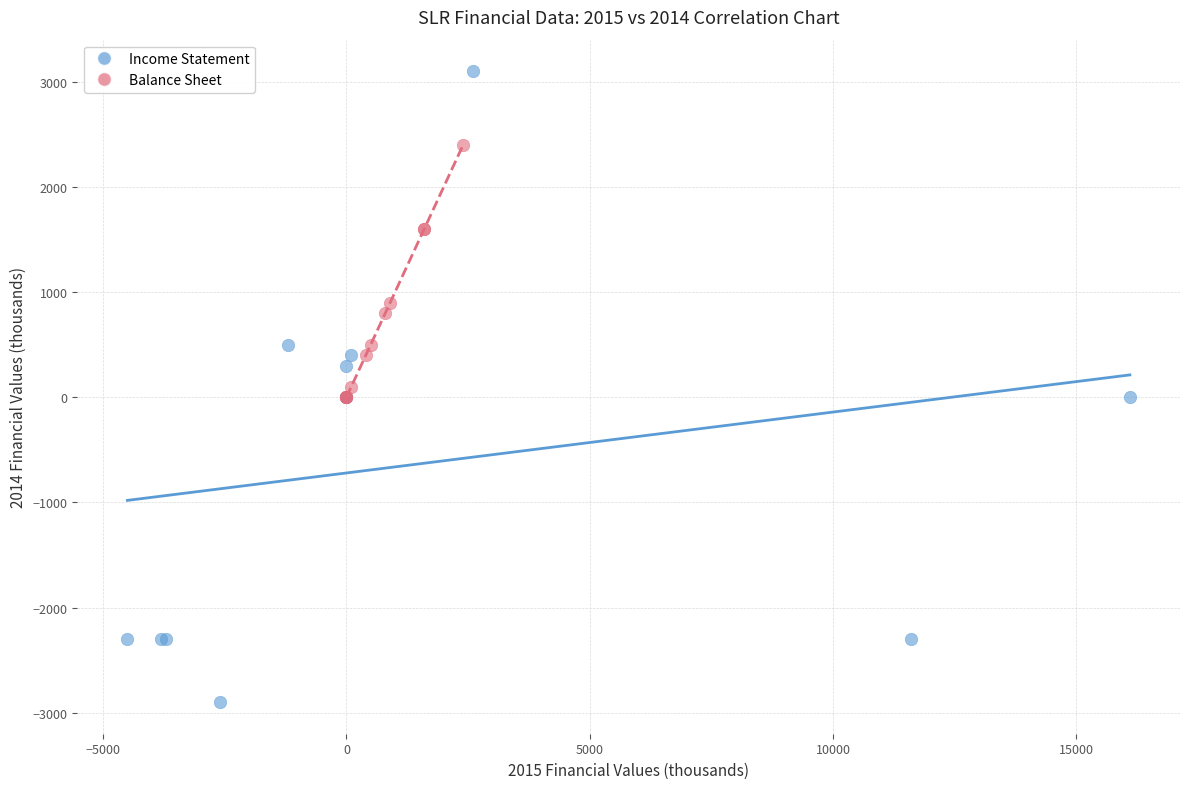

Which series reaches the maximum Y coordinate?

Income Statement